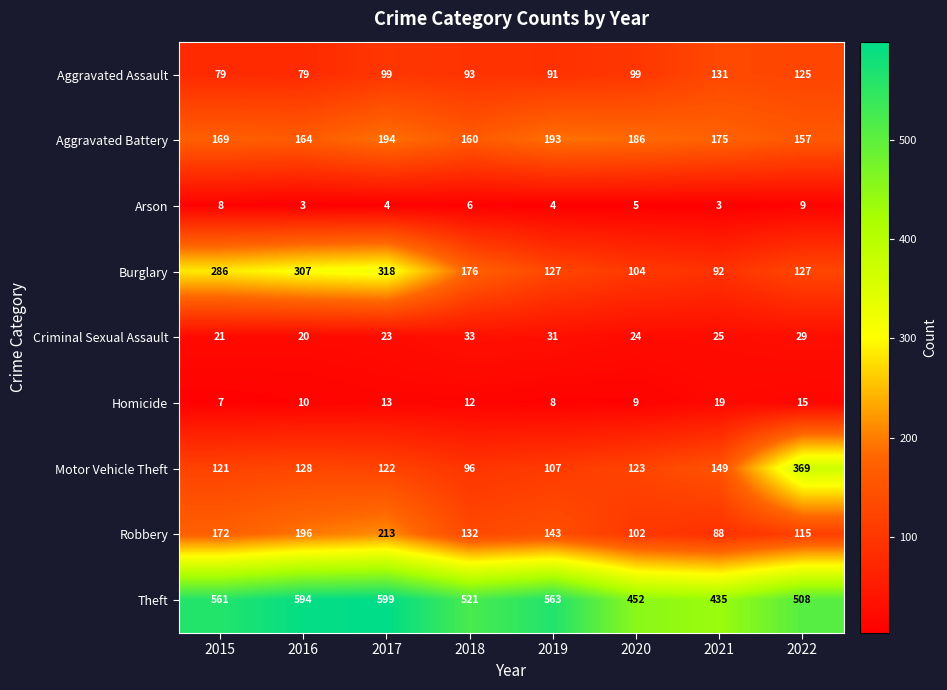

Is it true that Motor Vehicle Theft equals 39 at 2021?

False